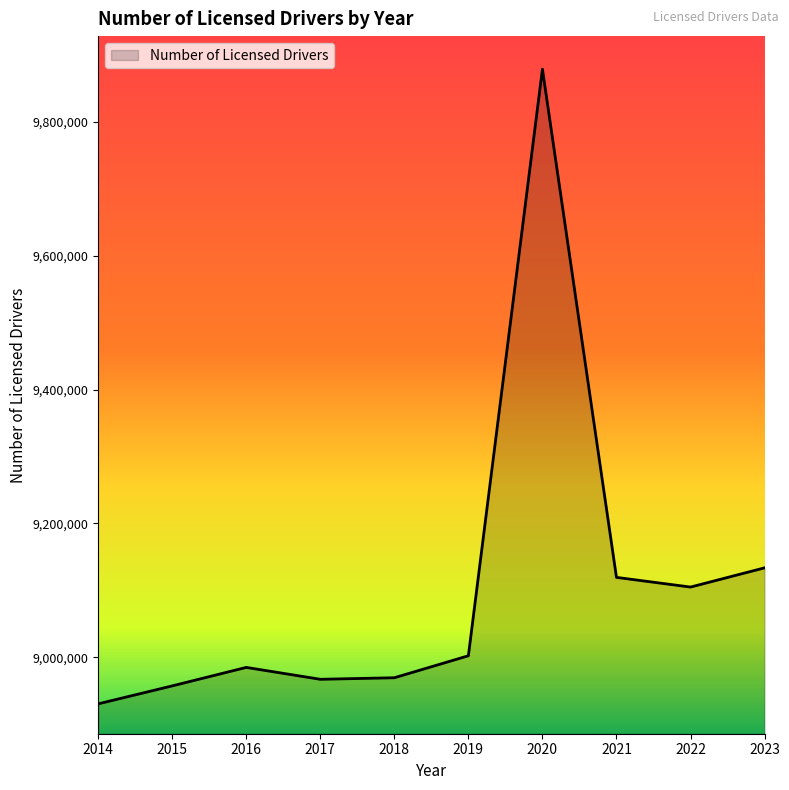

What is the difference between the maximum and second lowest values?

922176